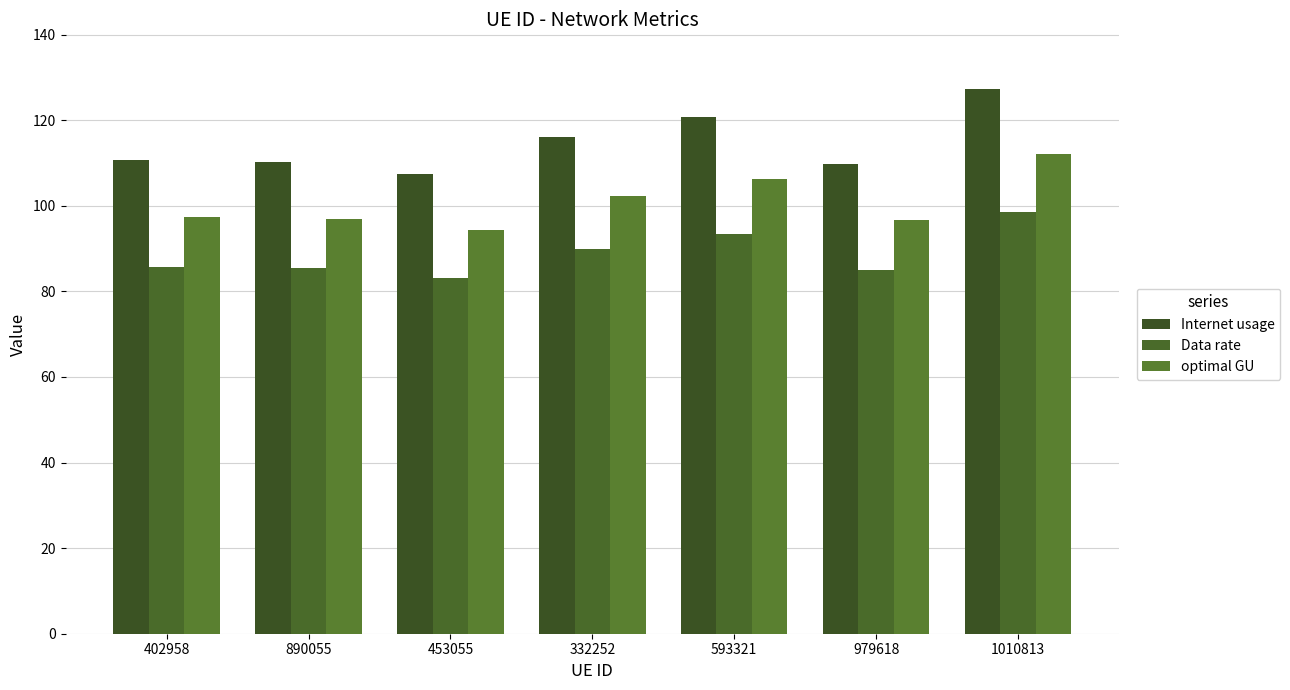

How many groups of bars are there?

7